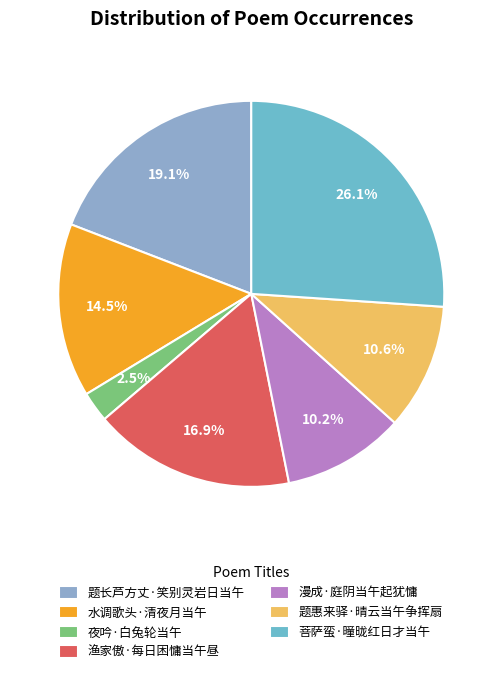

Combined, what portion of the pie is 夜吟·白兔轮当午 and 渔家傲·每日困慵当午昼?

19.4%